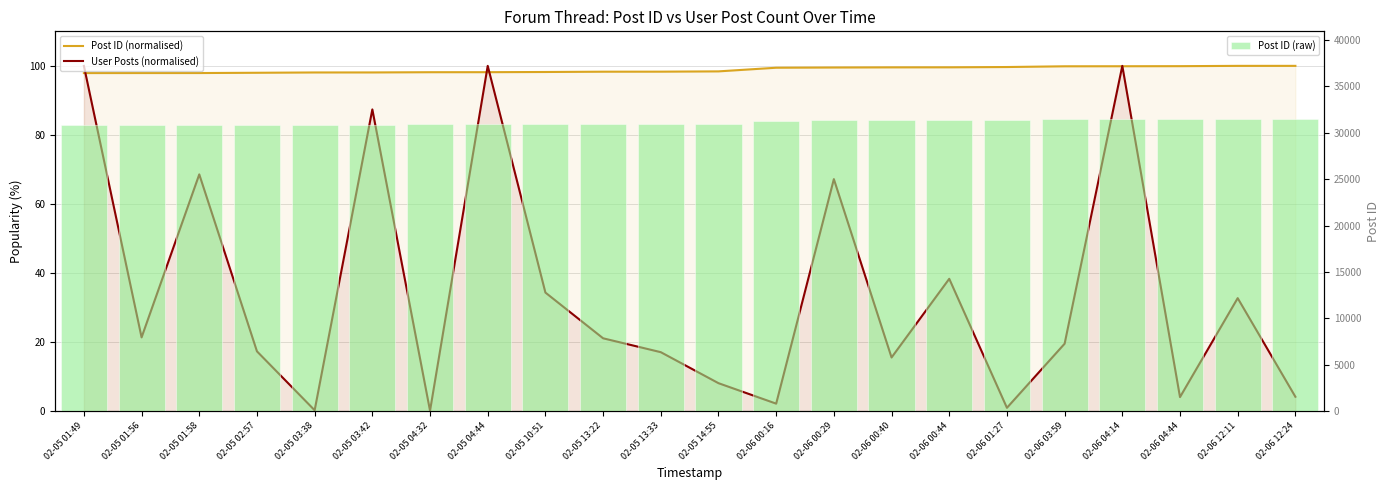

What are all the series names shown in the legend?

Post ID (normalised), User Posts (normalised), Post ID (raw)